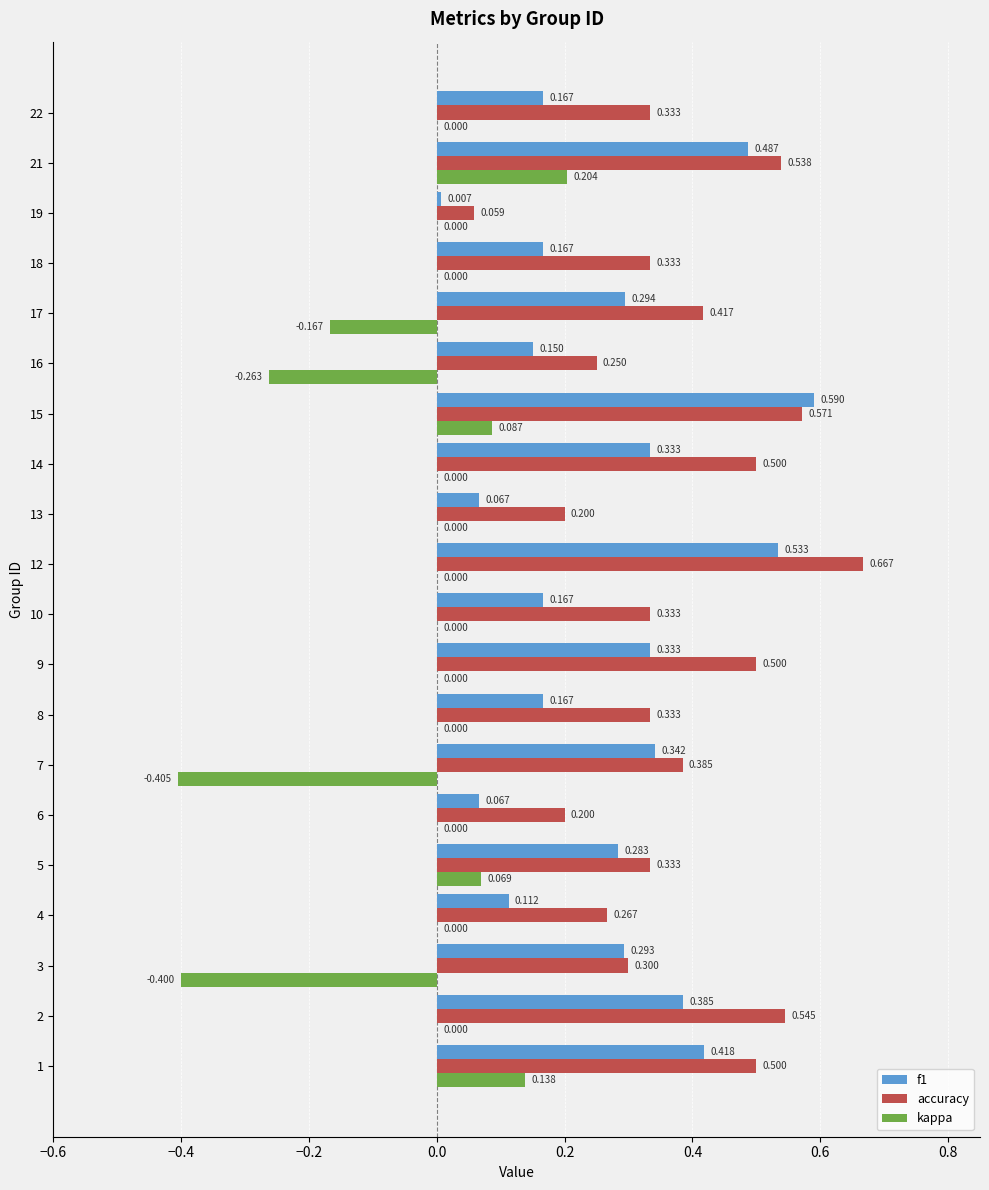

Which series changed the most between 1 and 7?

kappa